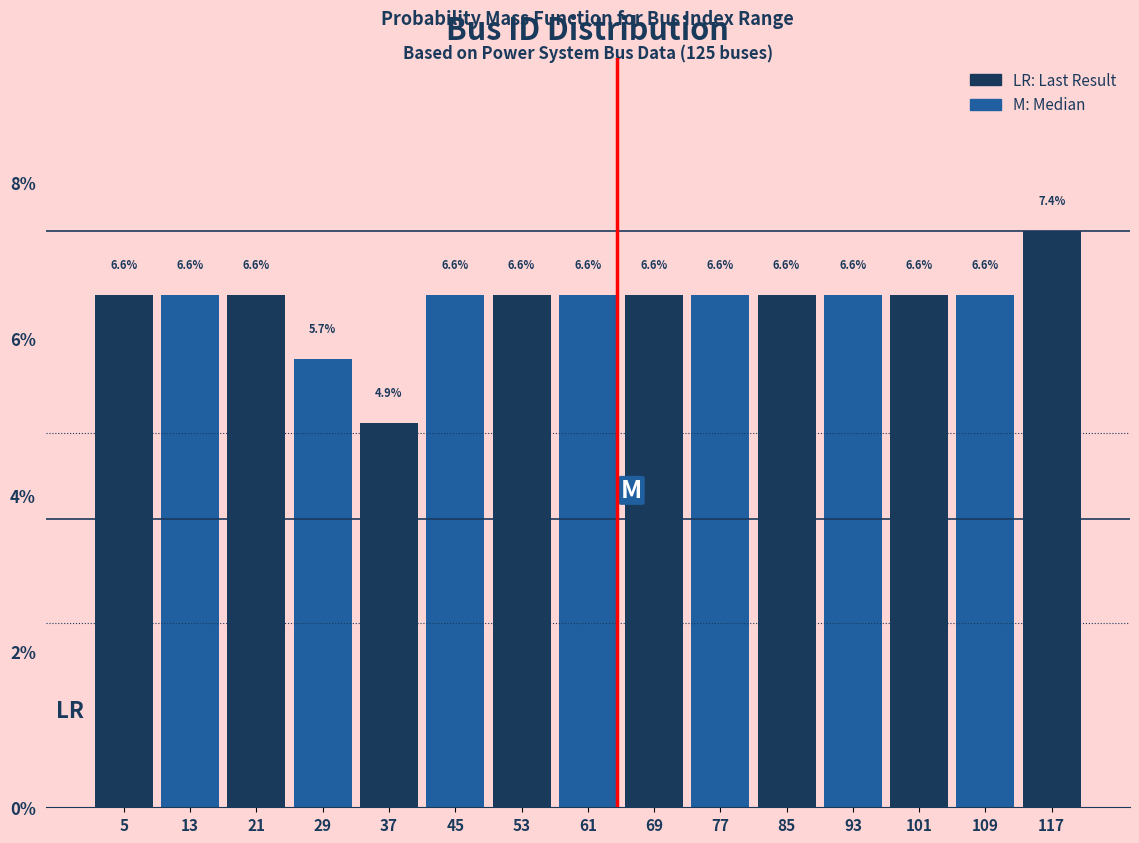

Over which range of the x-axis is the bar tallest?

113 to 121